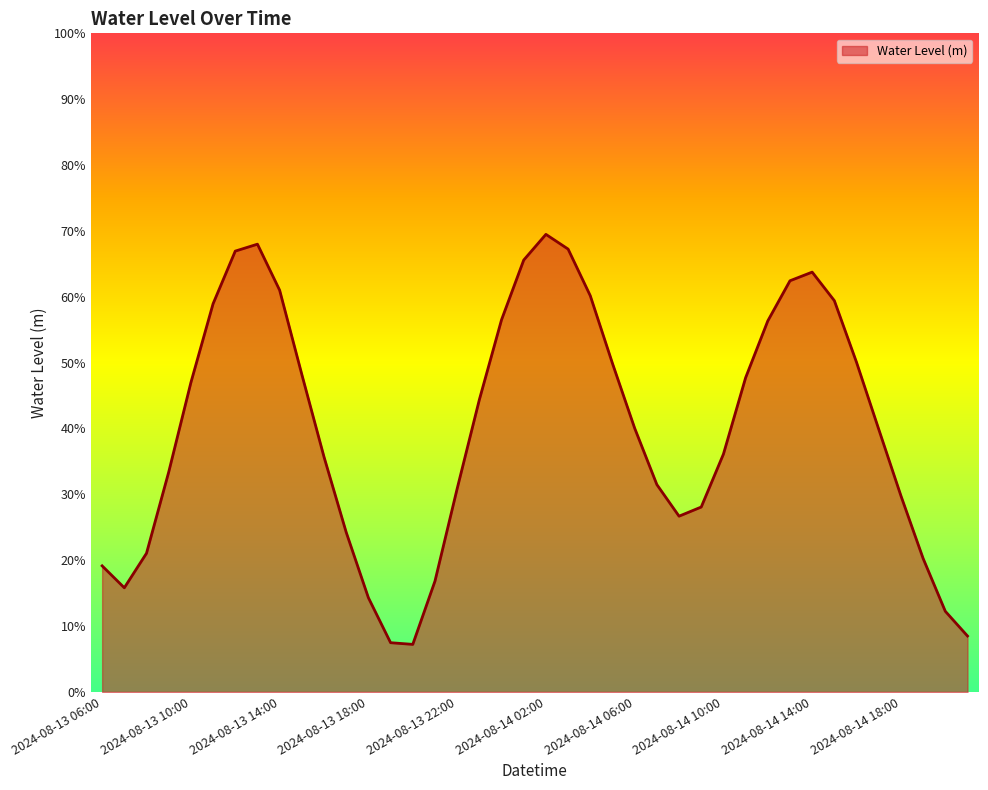

Is this an area chart (filled region under the line)?

Yes